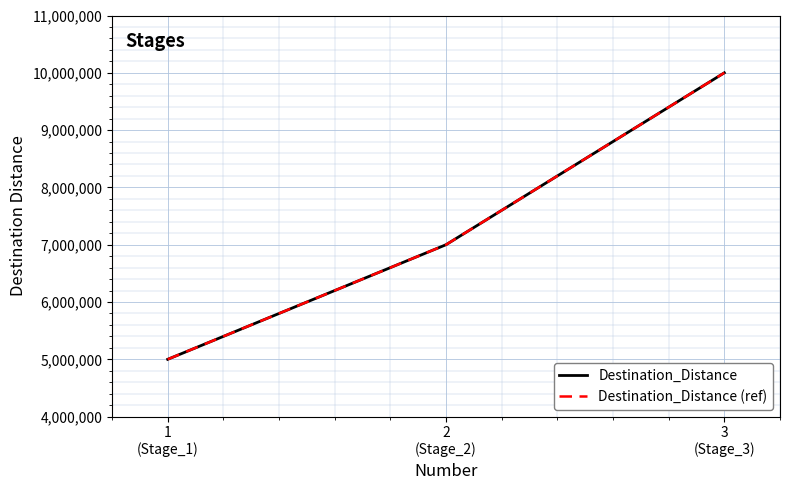

Which has a higher value, 1
(Stage_1) or 2
(Stage_2)?

2
(Stage_2)